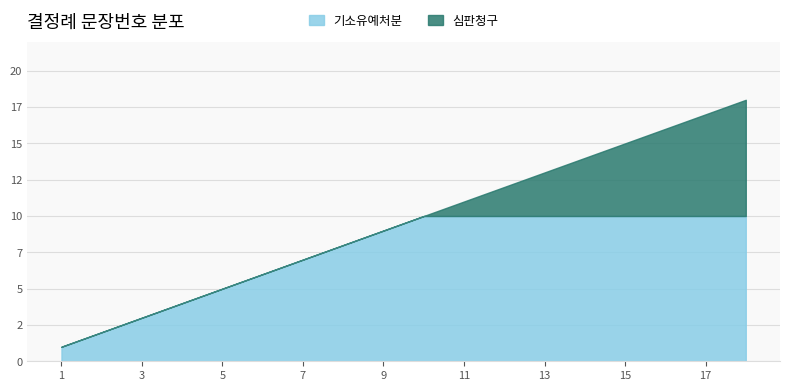

Reading left to right, list all the values displayed in this chart.

1=1	2=2	3=3	4=4	5=5	6=6	7=7	8=8	9=9	10=10	11=11	12=12	13=13	14=14	15=15	16=16	17=17	18=18